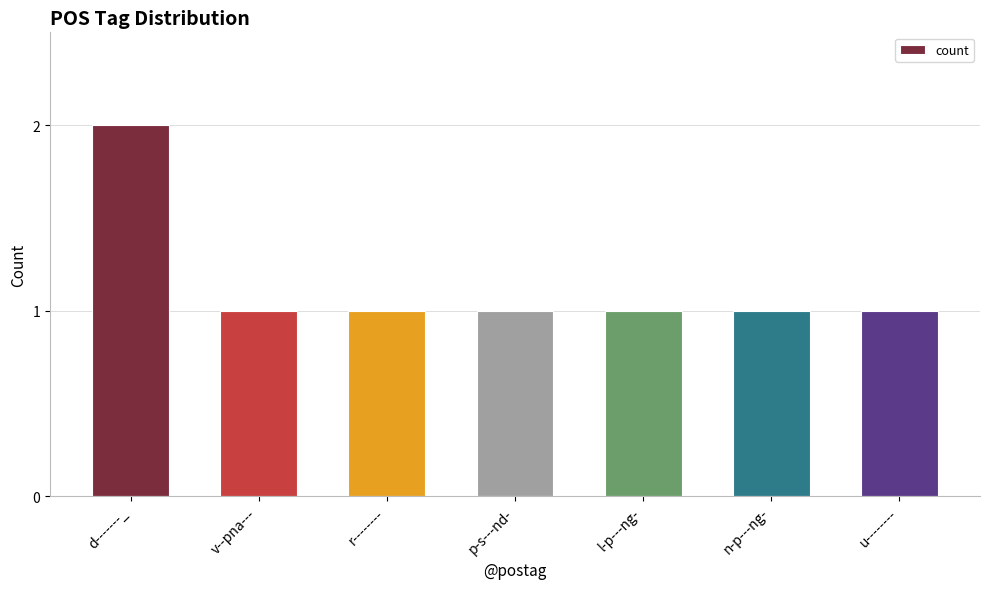

What is the approximate value at u--------?

1